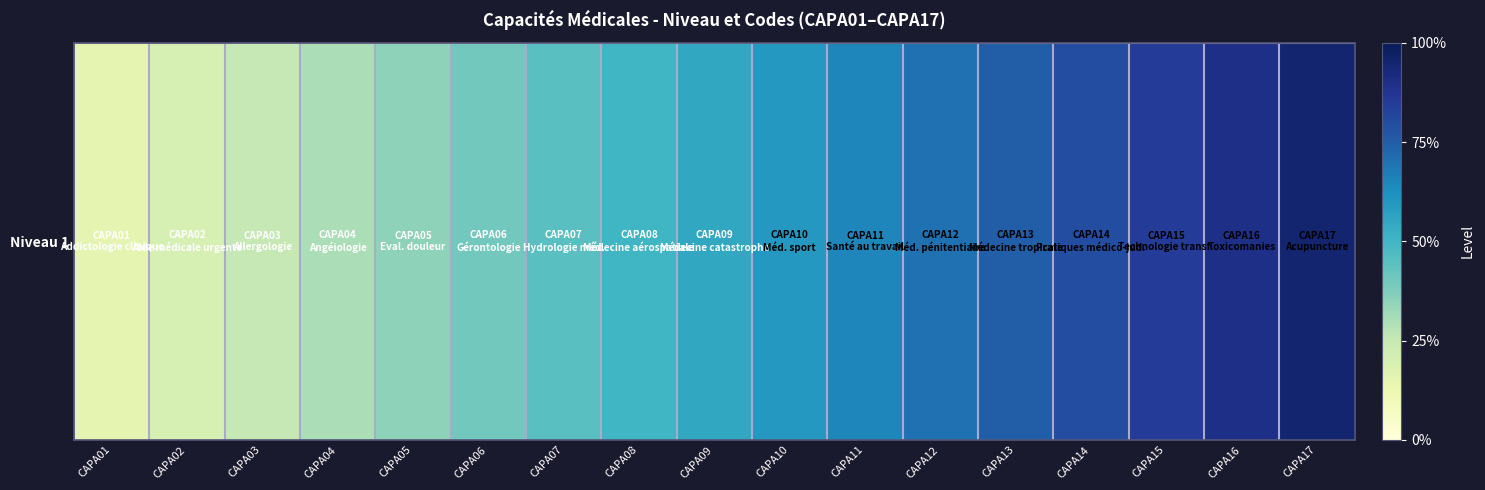

List the labels in order of value, largest first.

CAPA17, CAPA16, CAPA15, CAPA14, CAPA13, CAPA12, CAPA11, CAPA10, CAPA09, CAPA08, CAPA07, CAPA06, CAPA05, CAPA04, CAPA03, CAPA02, CAPA01